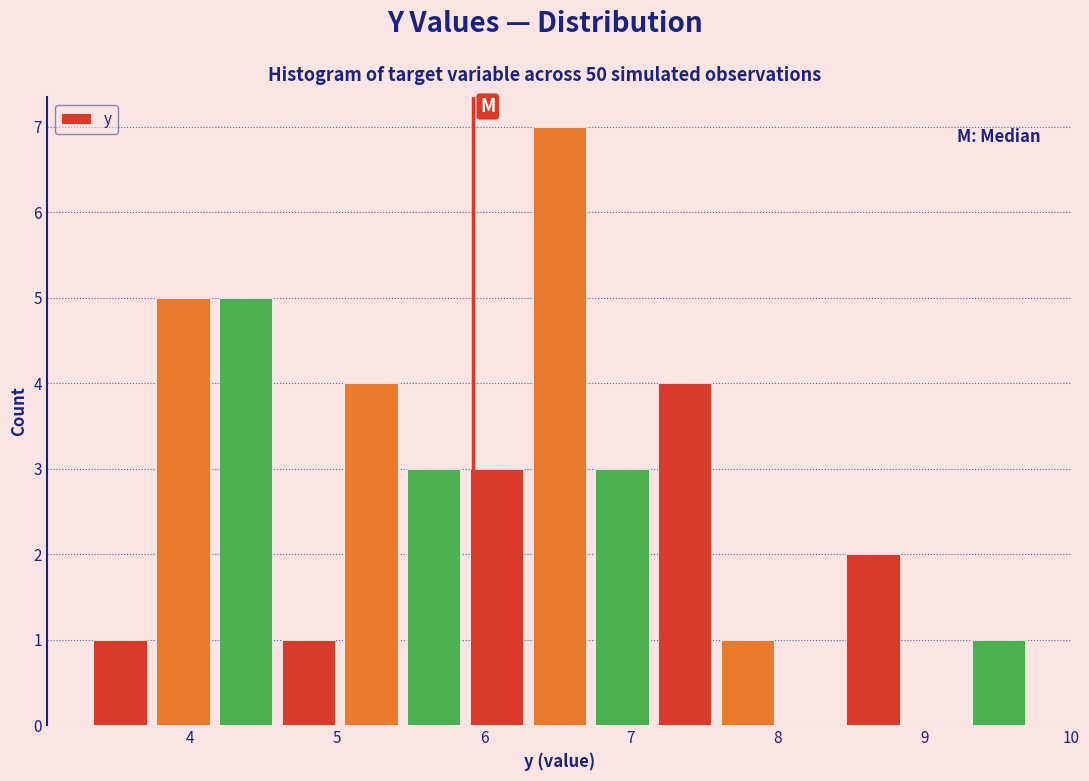

Reading left to right, list every bar in this chart as the range it spans on the x-axis followed by its height. Neither the bar edges nor the heights are printed on the chart, so give them approximately, as read against the axes.

3.3 to 3.7: 1
3.7 to 4.2: 5
4.2 to 4.6: 5
4.6 to 5.0: 1
5.0 to 5.4: 4
5.4 to 5.9: 3
5.9 to 6.3: 3
6.3 to 6.7: 7
6.7 to 7.2: 3
7.2 to 7.6: 4
7.6 to 8.0: 1
8.0 to 8.4: 0
8.4 to 8.9: 2
8.9 to 9.3: 0
9.3 to 9.7: 1